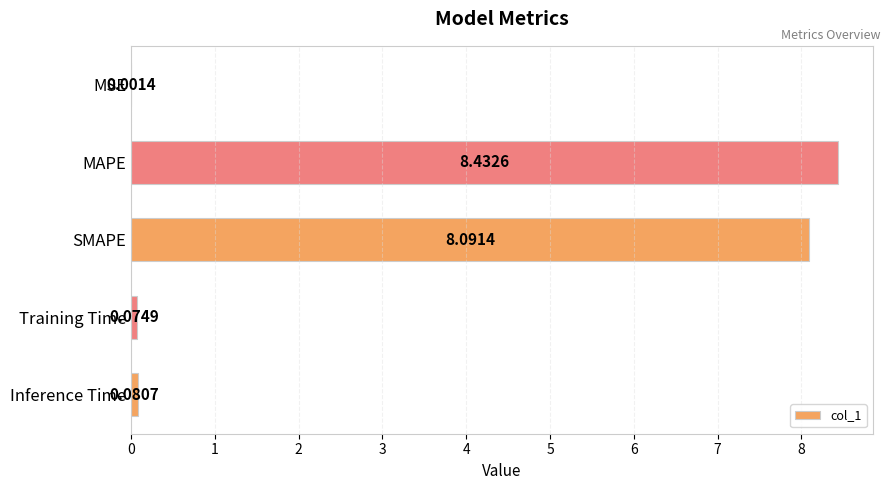

At which label is the value closest to 4?

Inference Time